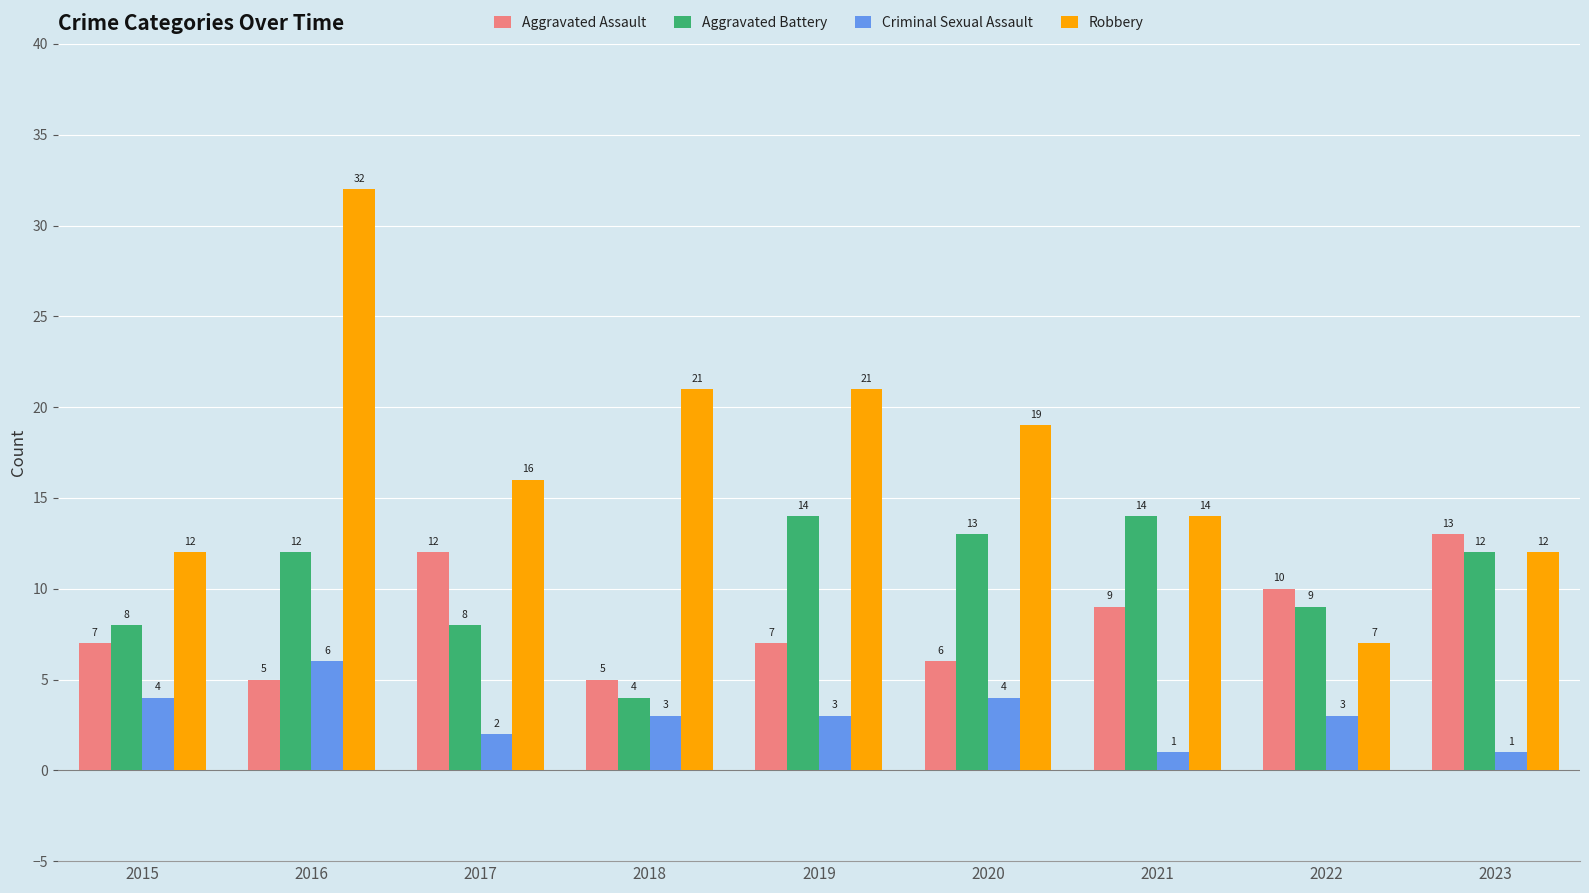

The Criminal Sexual Assault series shows 3 at 2018. True or false?

True